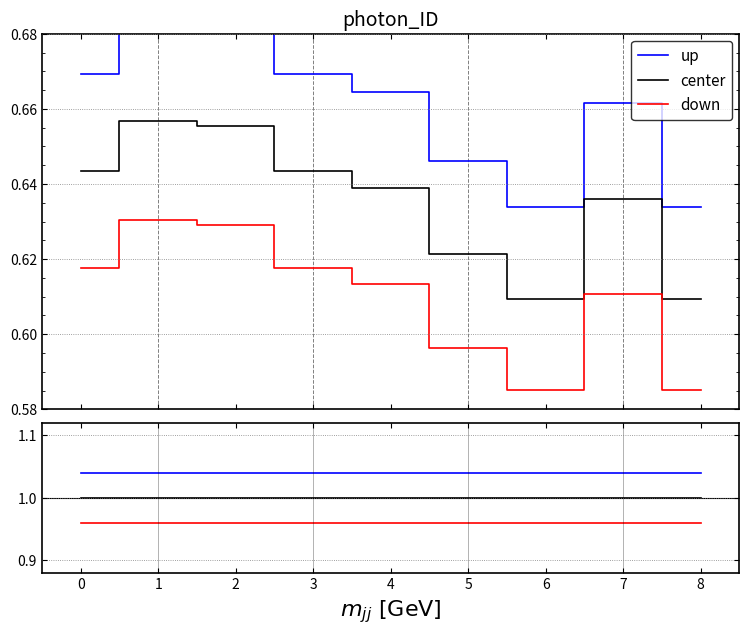

Where is the first local minimum for down?

7